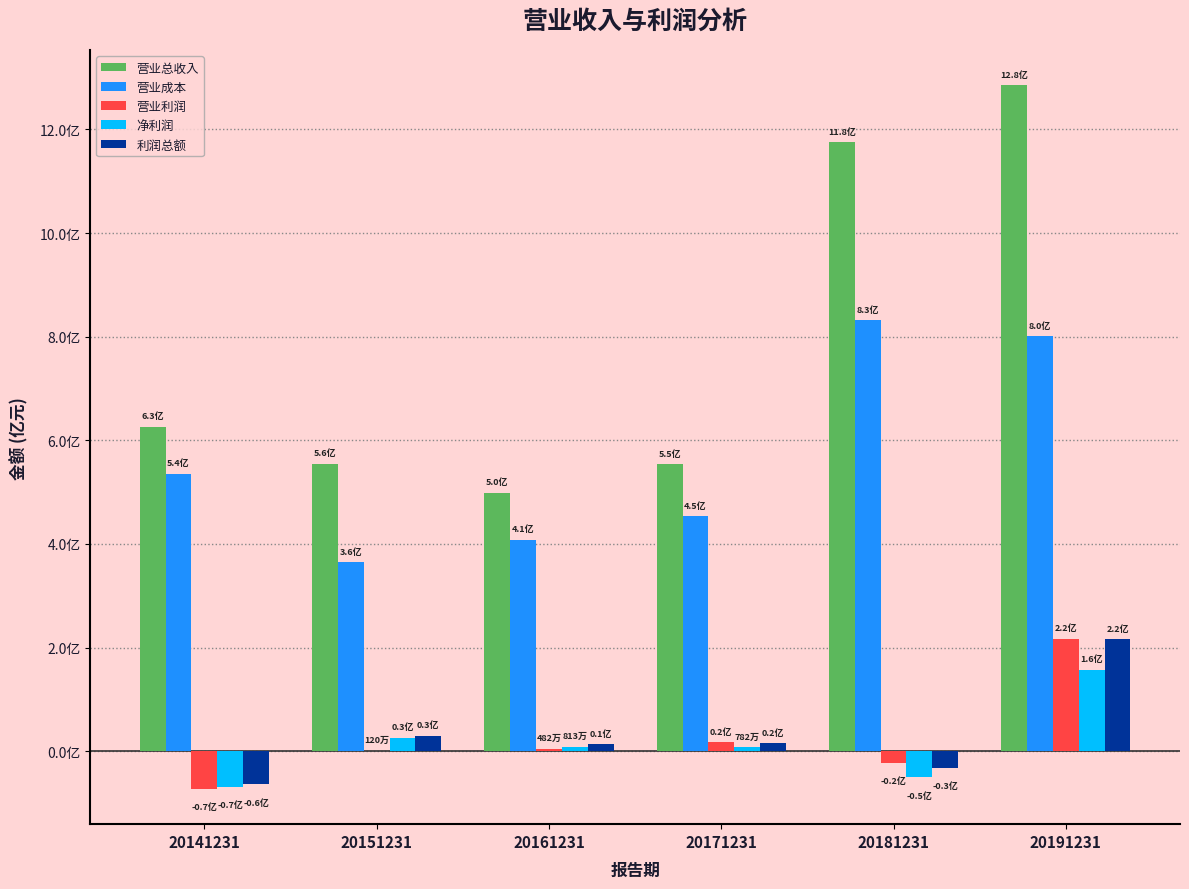

At which category does the chart reach its minimum across all series?

20141231